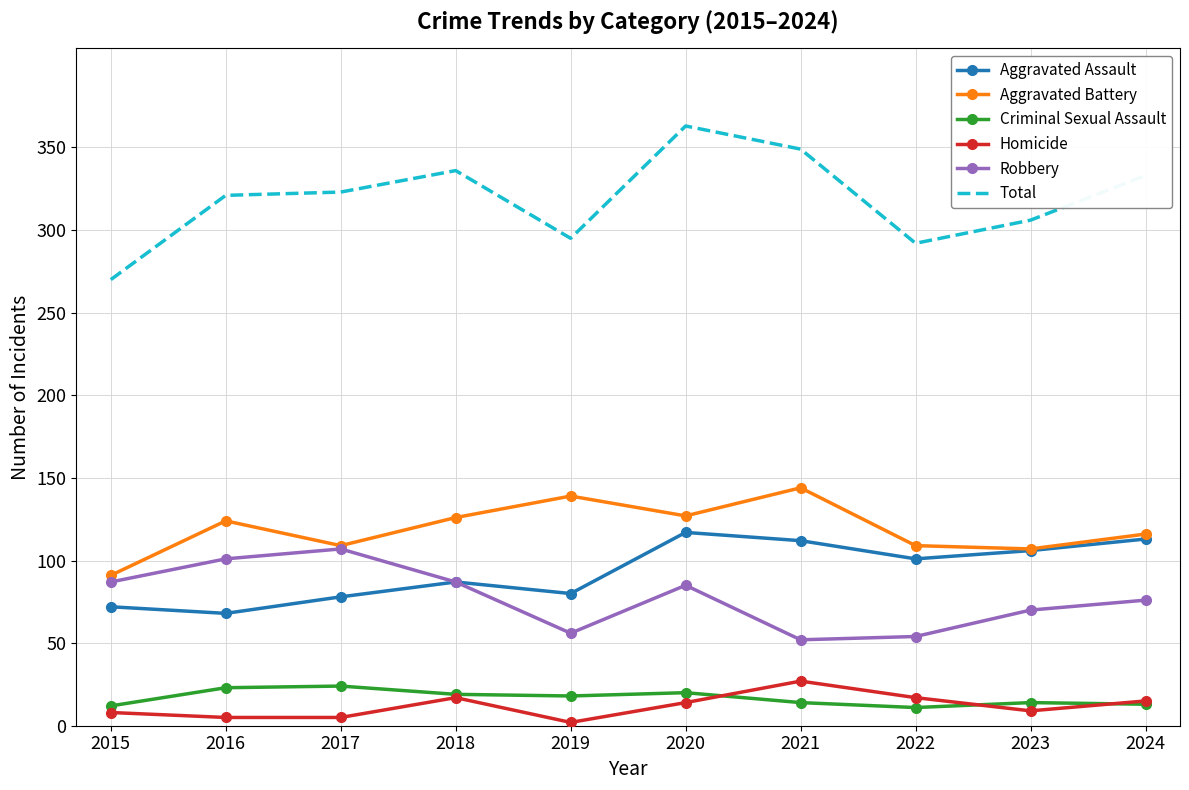

What is the difference between the Criminal Sexual Assault values at 2021 and 2024?

1